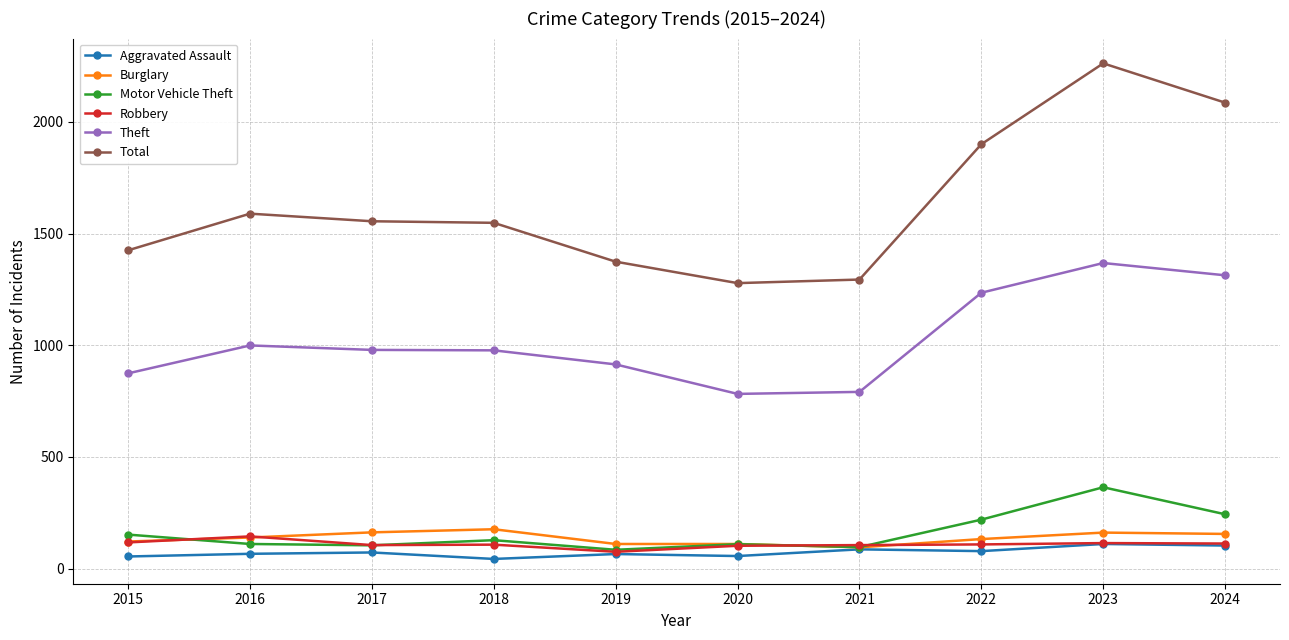

Where does the Total series first go above 1555?

2016